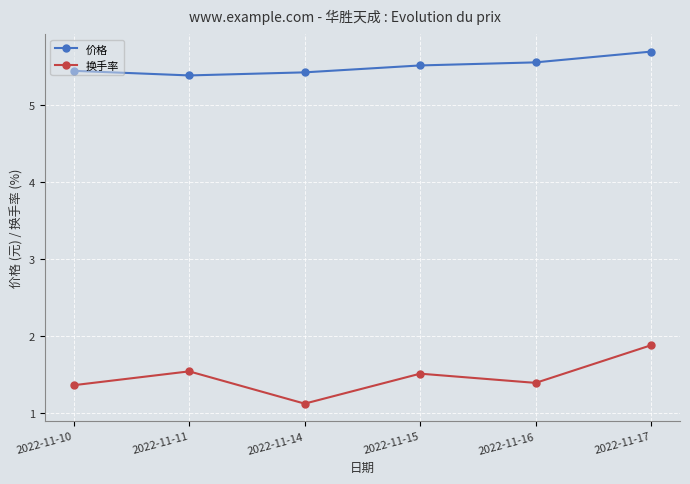

Count the number of categories in the chart.

6